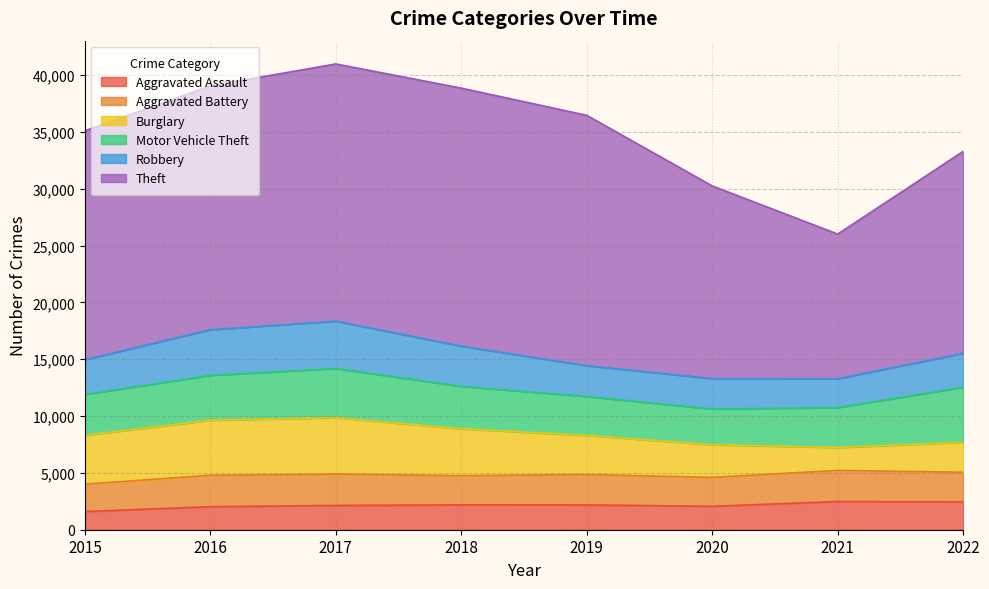

Which series has the widest spread of values?

Theft